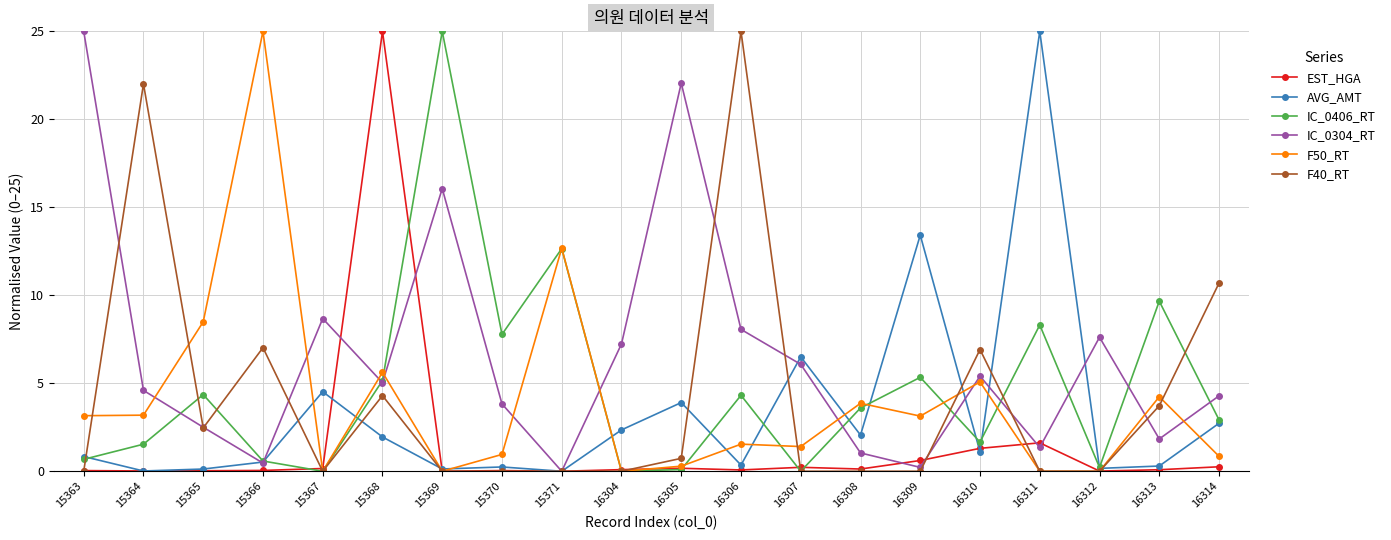

The value of IC_0406_RT at 16309 is 5.3. True or false?

True